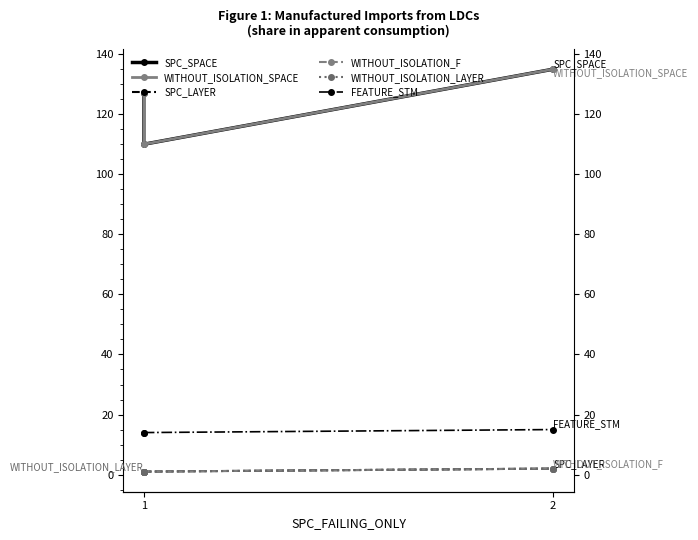

Count the number of categories in the chart.

3